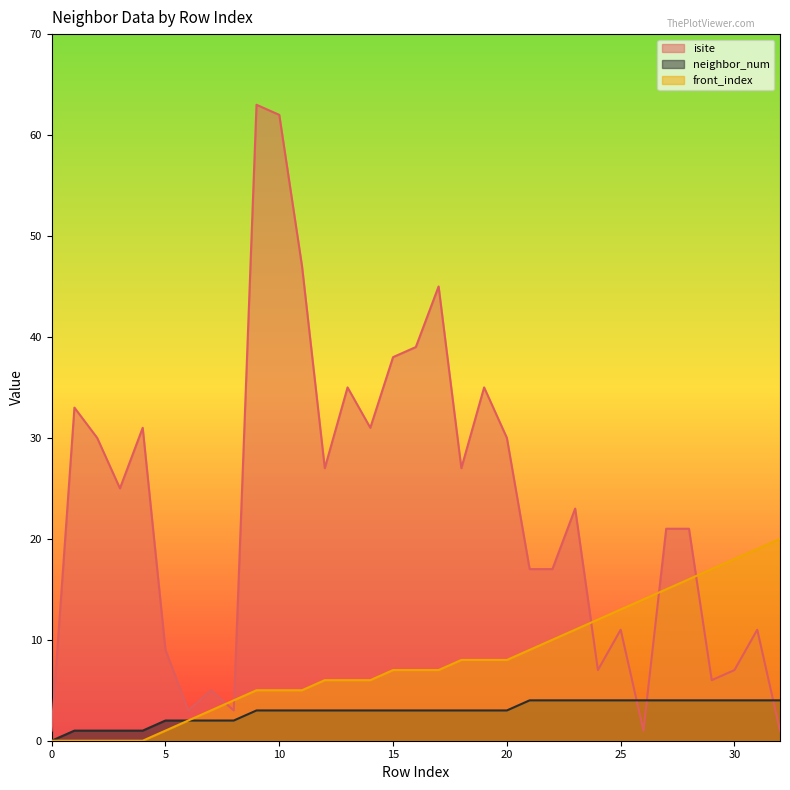

True or false: isite has a value of 12 at 30.

False